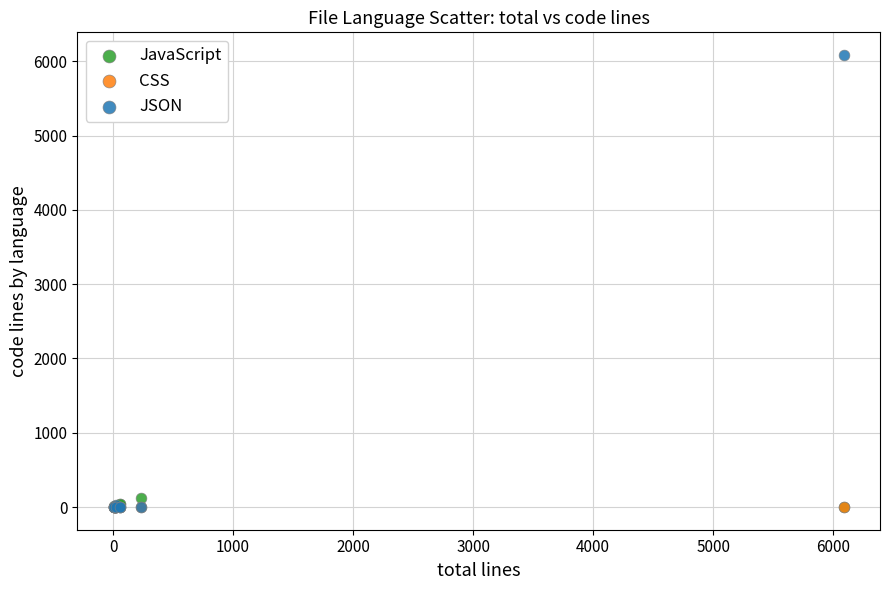

Which series has the largest Y range (max minus min)?

JSON